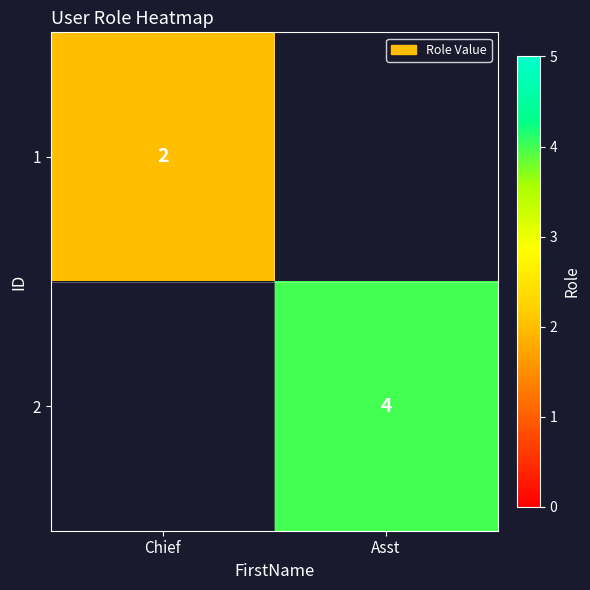

The 1 series shows 1 at Chief. True or false?

False